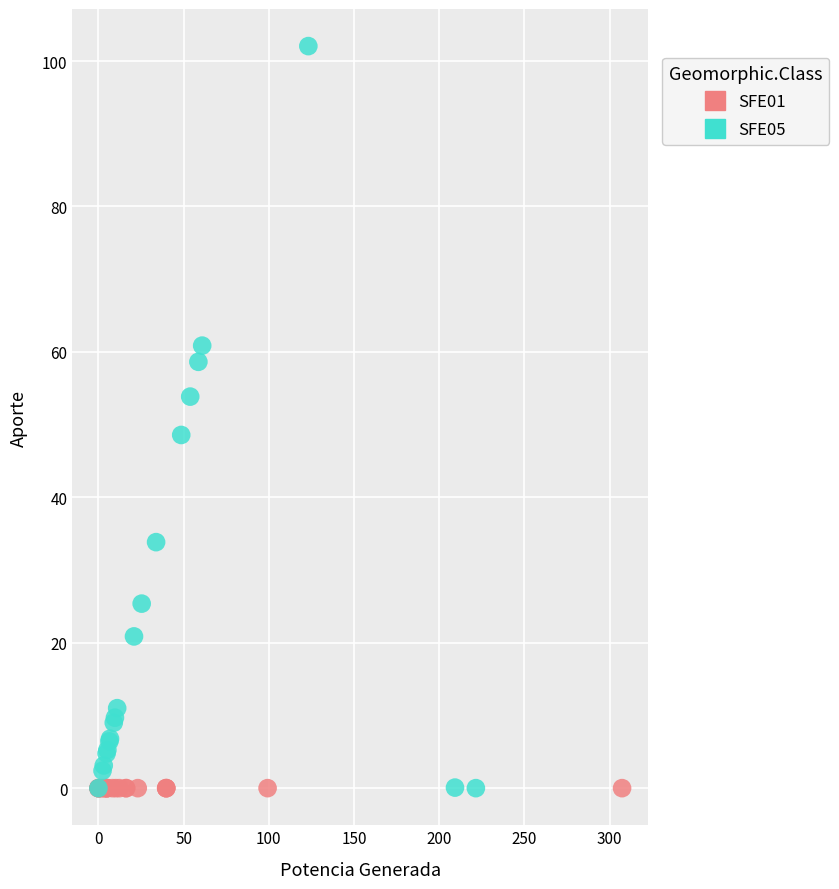

Which series reaches the maximum Y coordinate?

SFE05